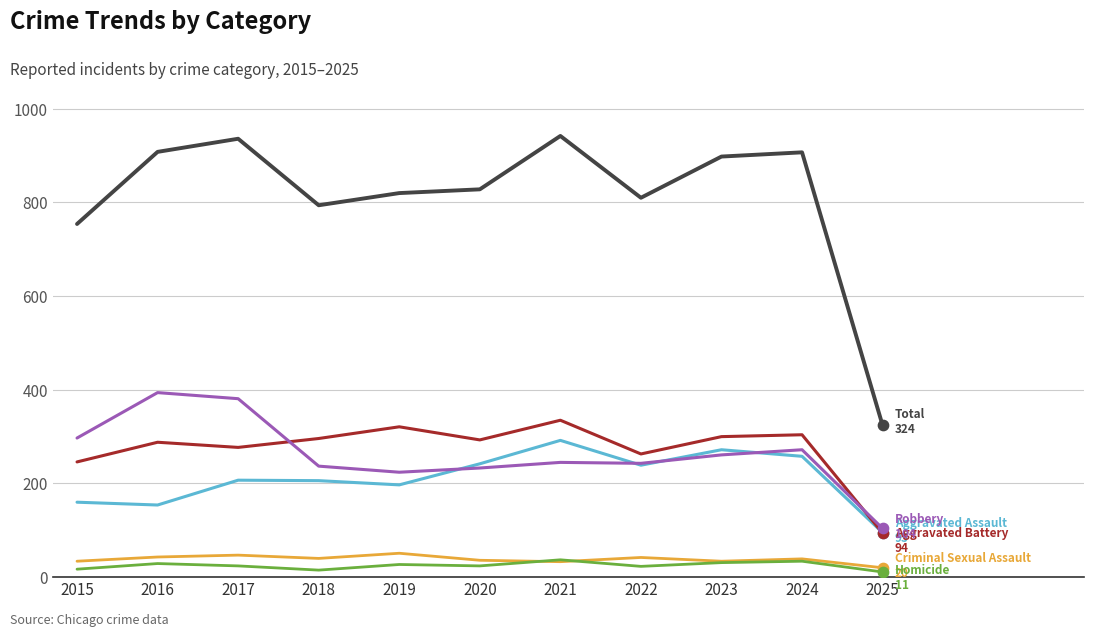

What is the difference between the highest and lowest values at 2023?

867